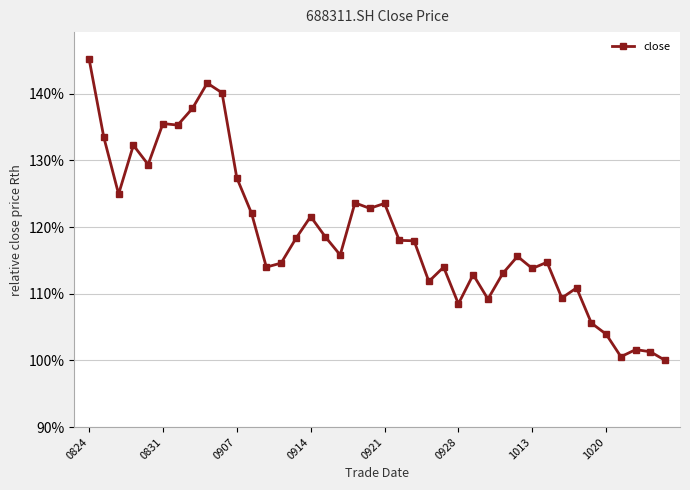

What is the value of the 24th point from the left?

111.8